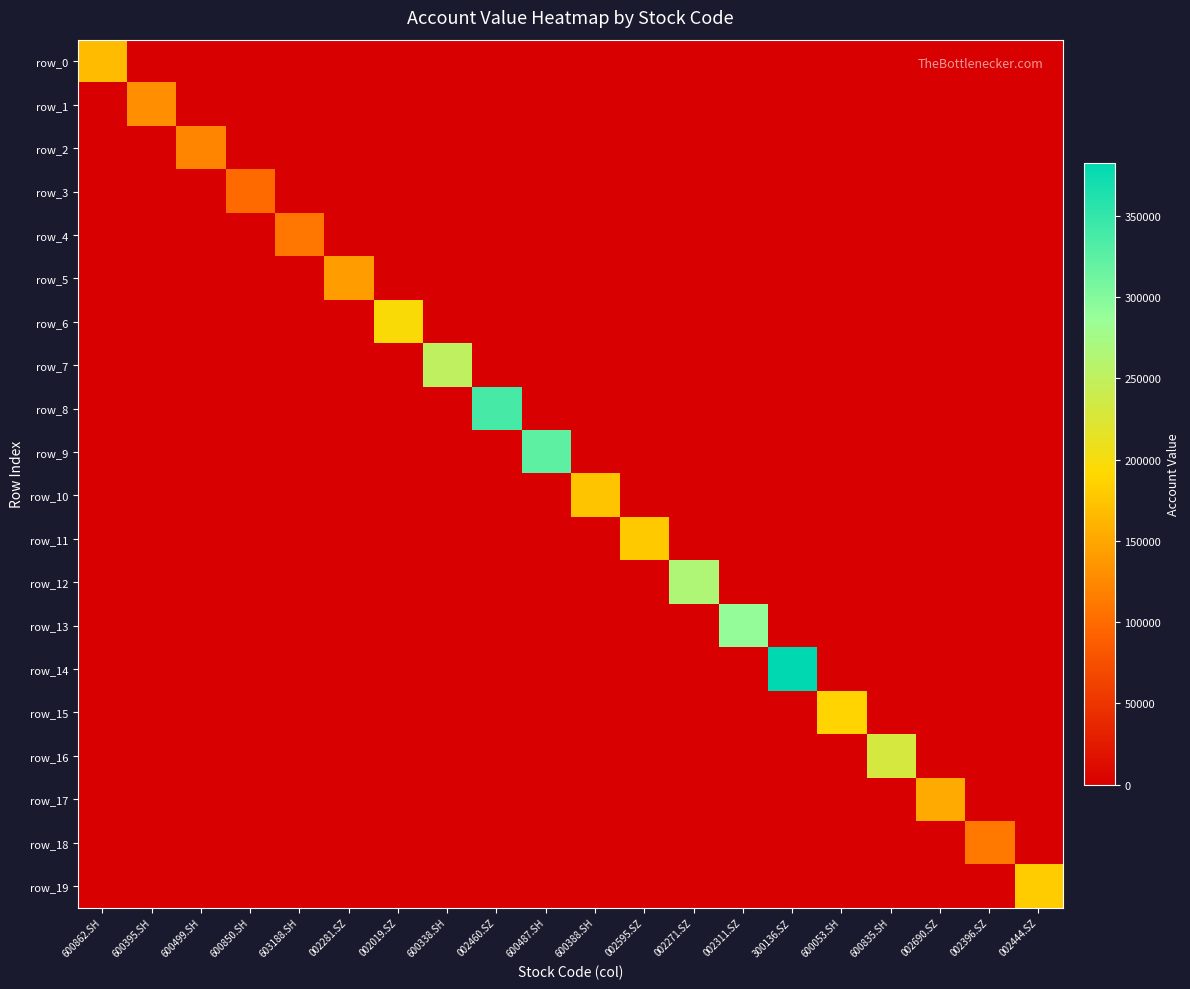

At how many categories does at least one series exceed 273064?

4